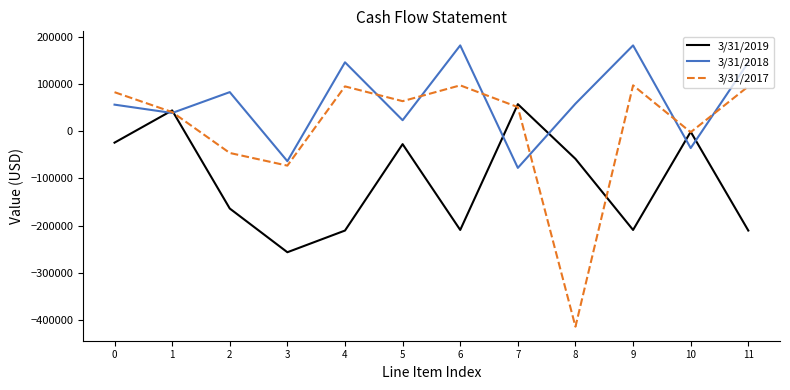

Does the chart display data point markers on the line(s)?

No